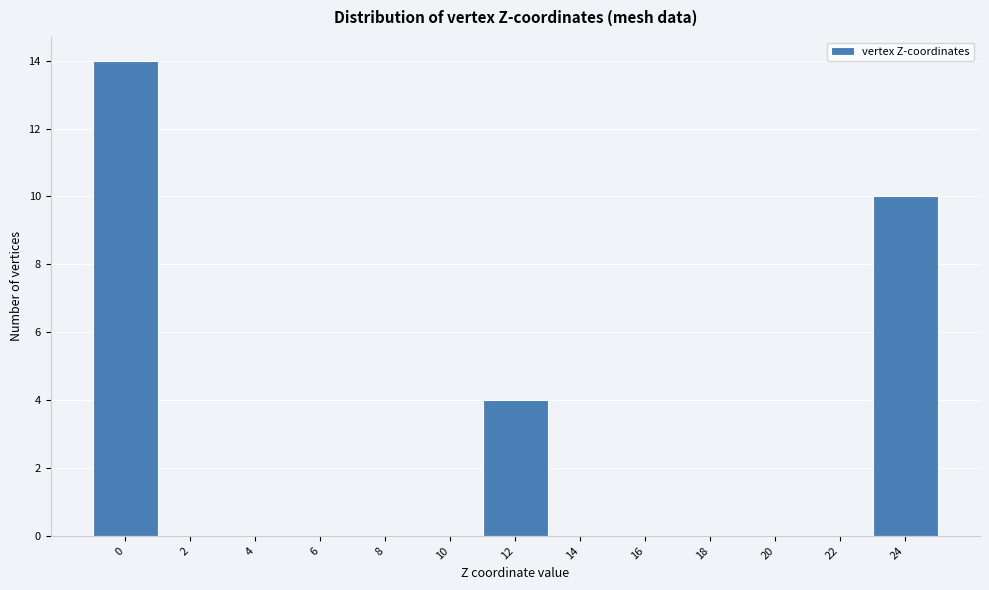

Reading right to left, extract all data points from this chart.

24=10	22=0	20=0	18=0	16=0	14=0	12=4	10=0	8=0	6=0	4=0	2=0	0=14